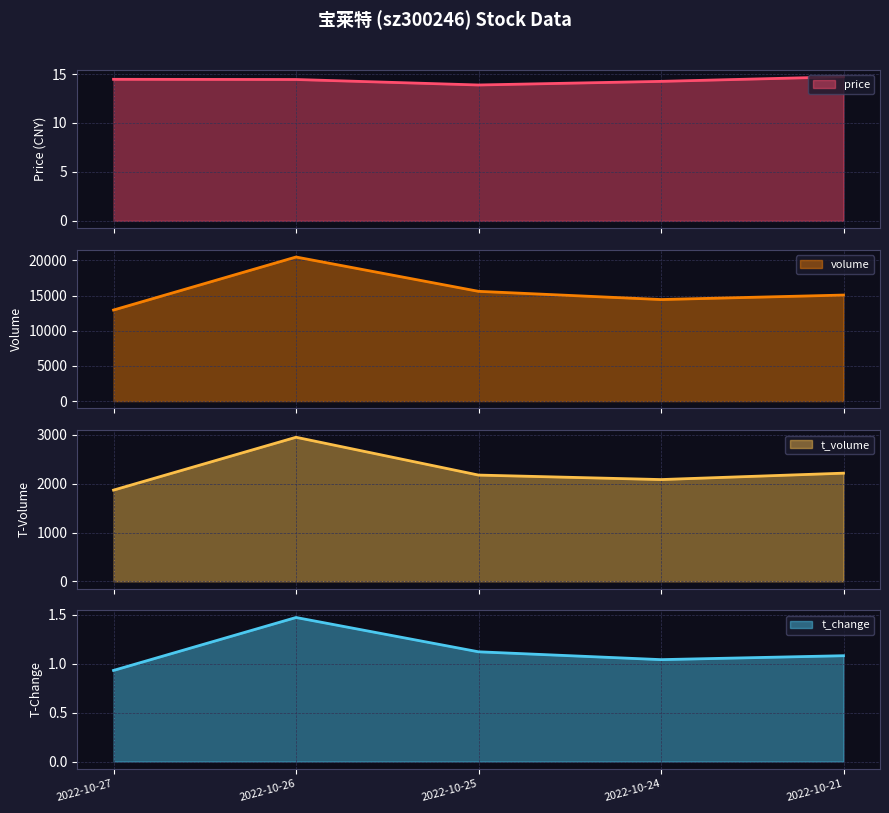

True or false: t_change has more than 1 interior local peaks.

False